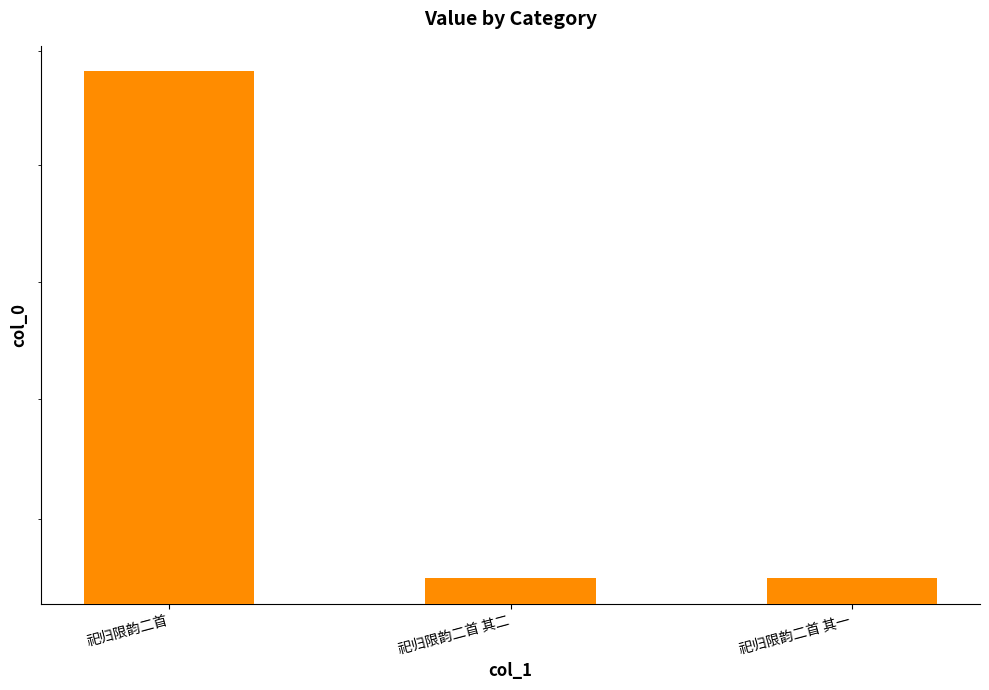

What is the average value?

669466